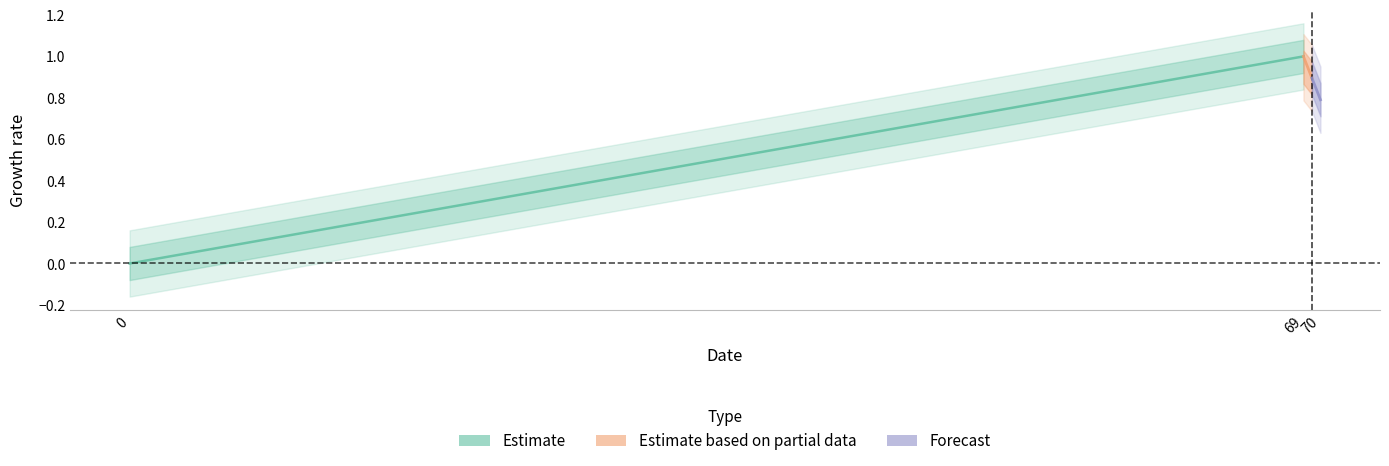

What is the highest value of the Estimate based on partial data series?

1.0